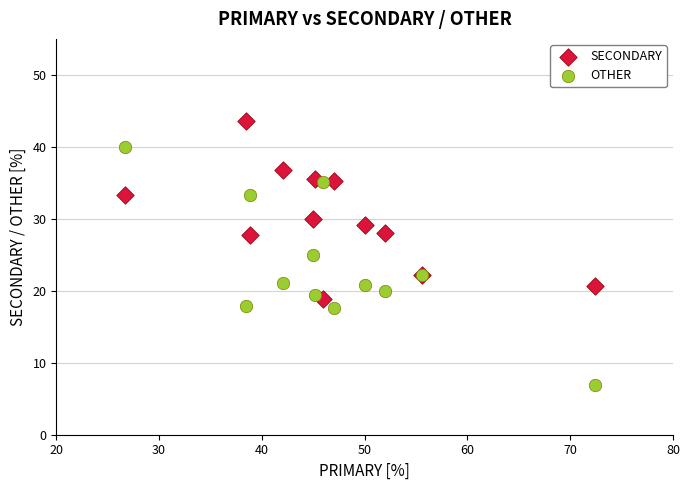

In the SECONDARY series, what Y value is closest to 31?

30.0